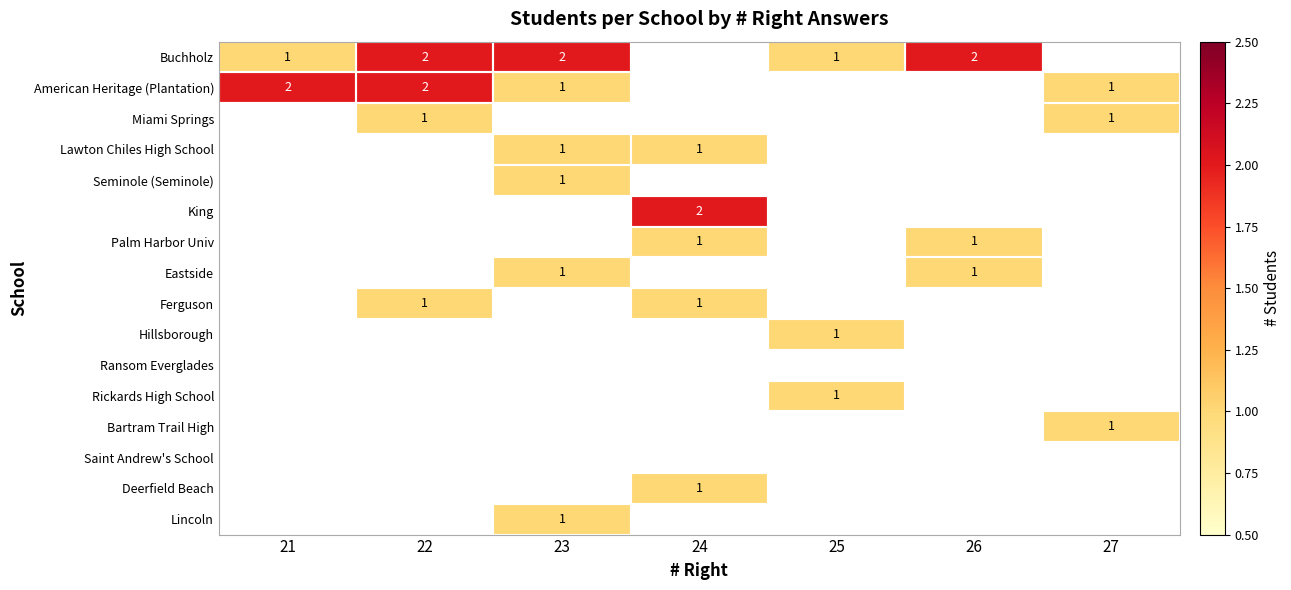

The value of Seminole (Seminole) at 23 is 1. True or false?

True